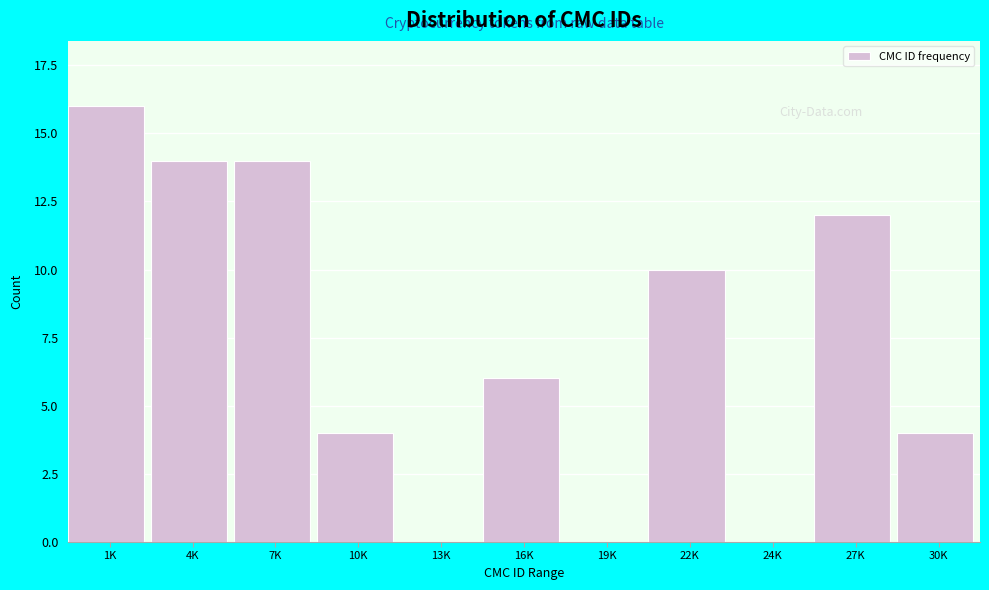

Reading left to right, what are all the values shown in this chart?

1K=16	4K=14	7K=14	10K=4	13K=0	16K=6	19K=0	22K=10	24K=0	27K=12	30K=4